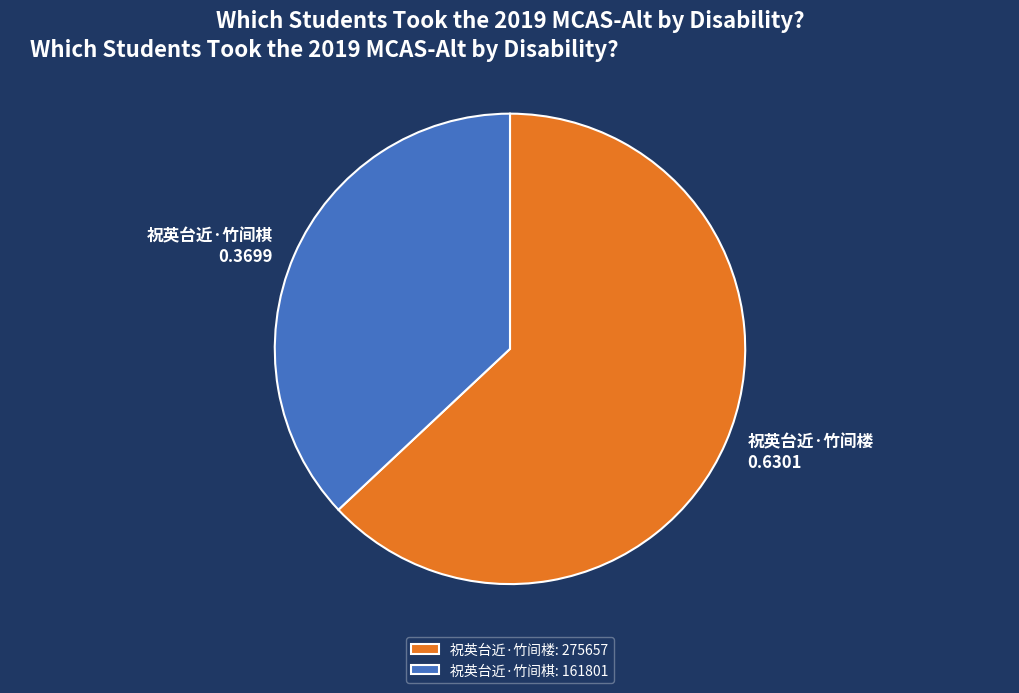

Count the number of slices in the pie.

2